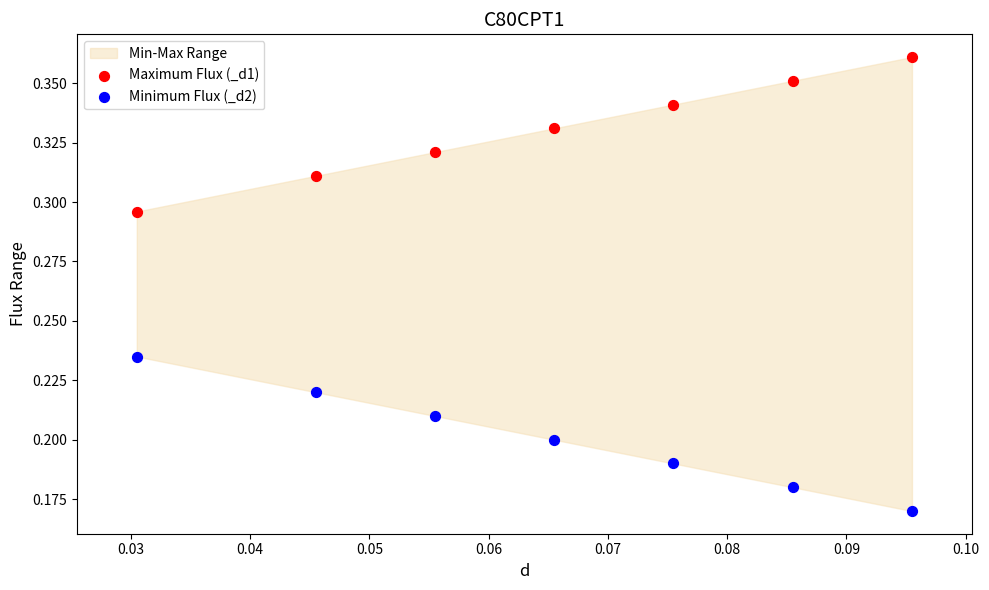

Which series contains the highest Y value?

Maximum Flux (_d1)